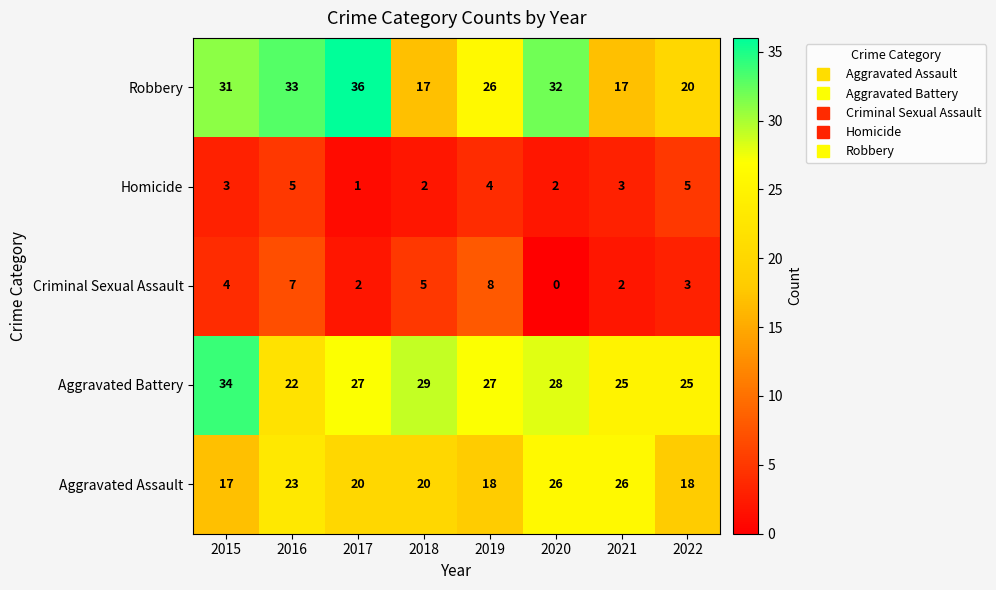

Is the value of Homicide at 2016 greater than the value of Aggravated Assault at 2020?

No